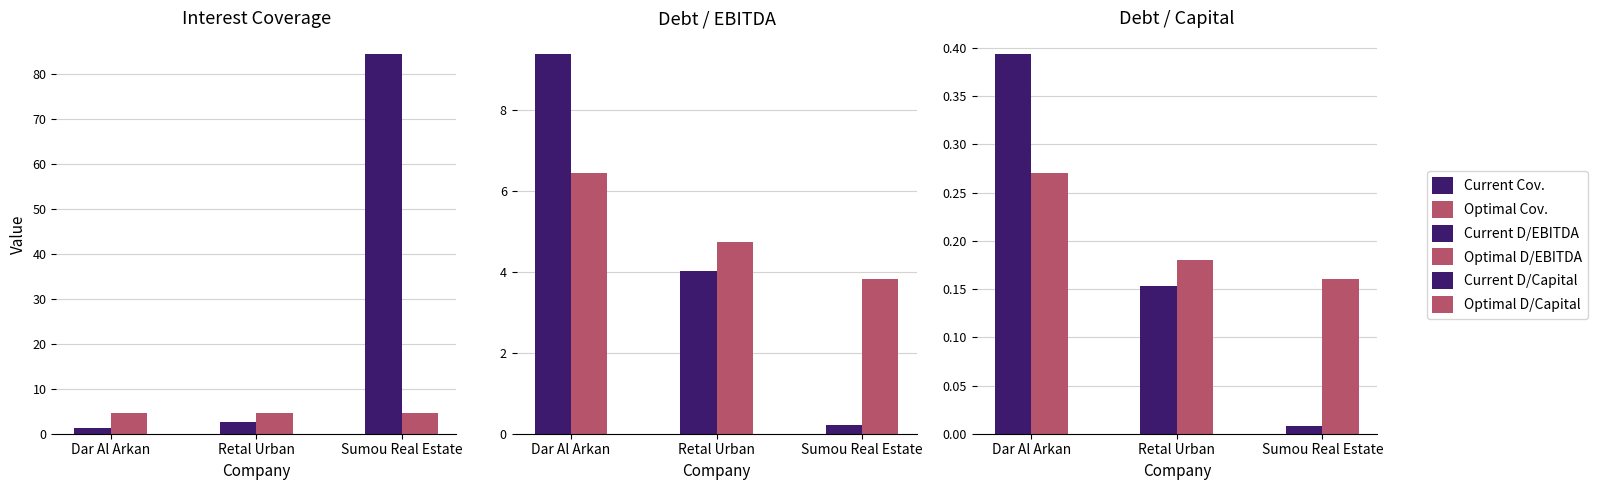

Between Sumou Real Estate and Dar Al Arkan, which is larger?

Sumou Real Estate